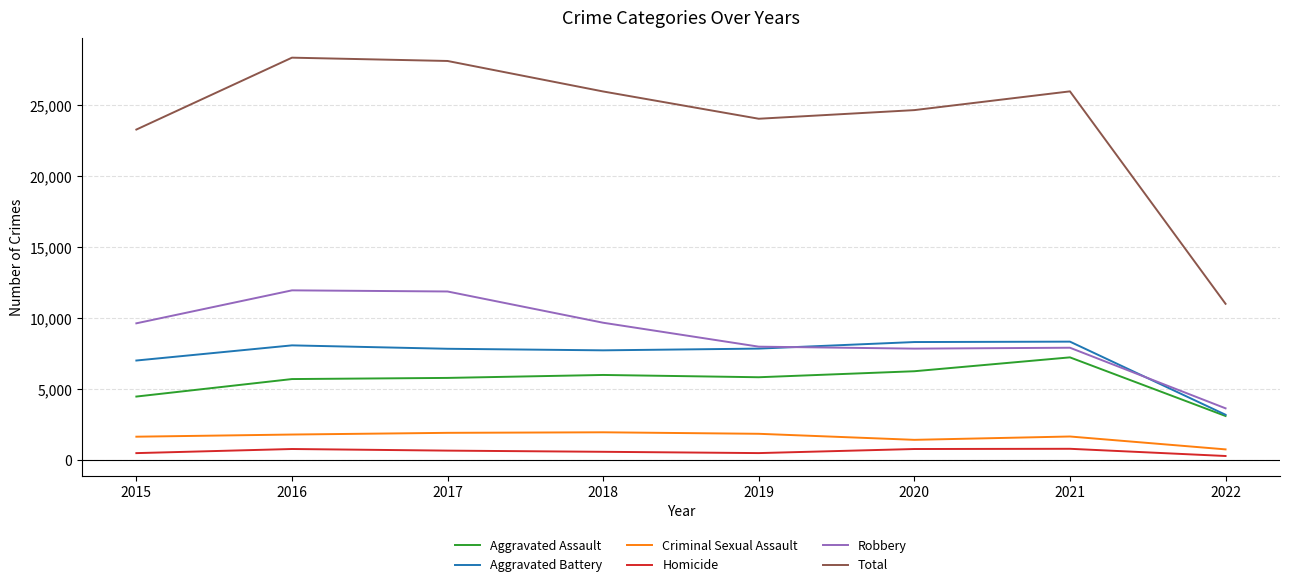

True or false: Robbery and Total cross at least once.

False